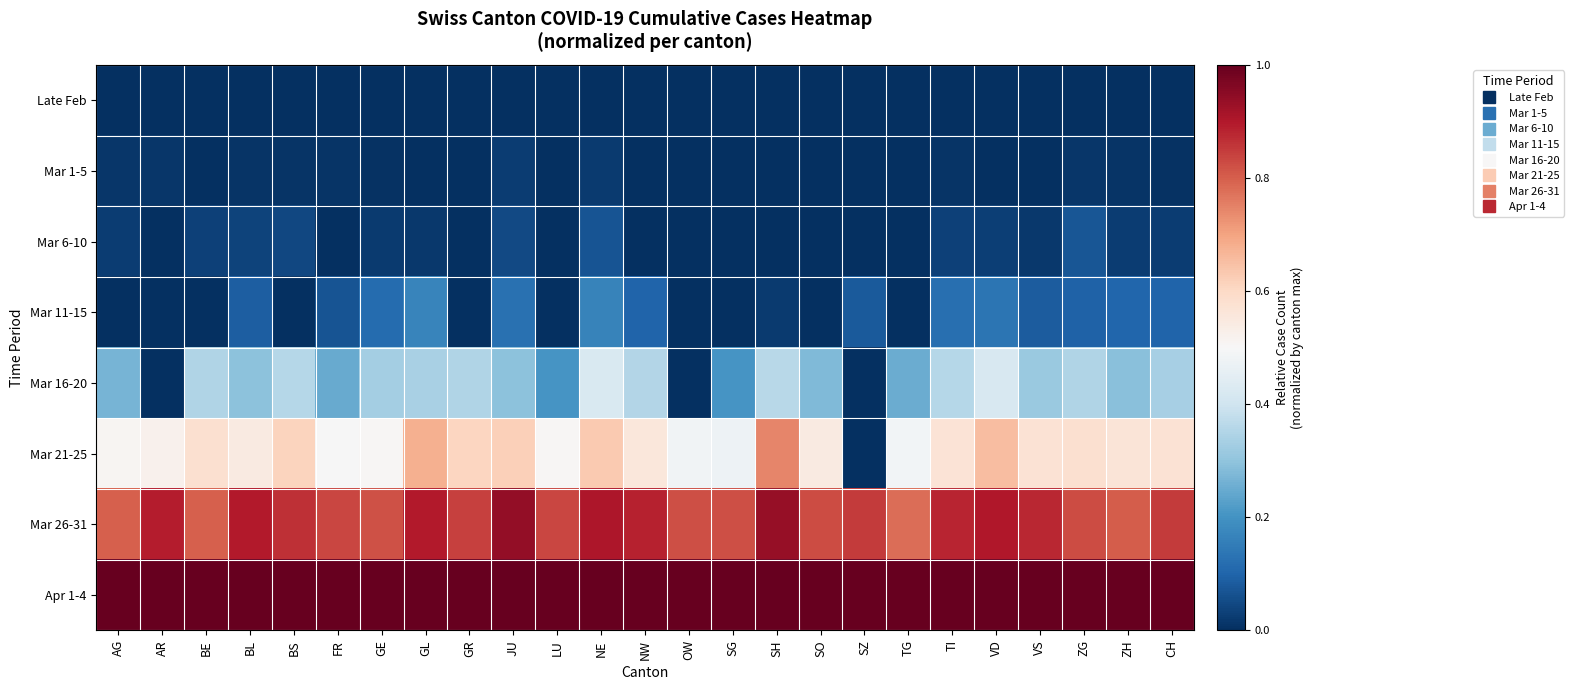

Which has a higher value, GR or GE?

GE